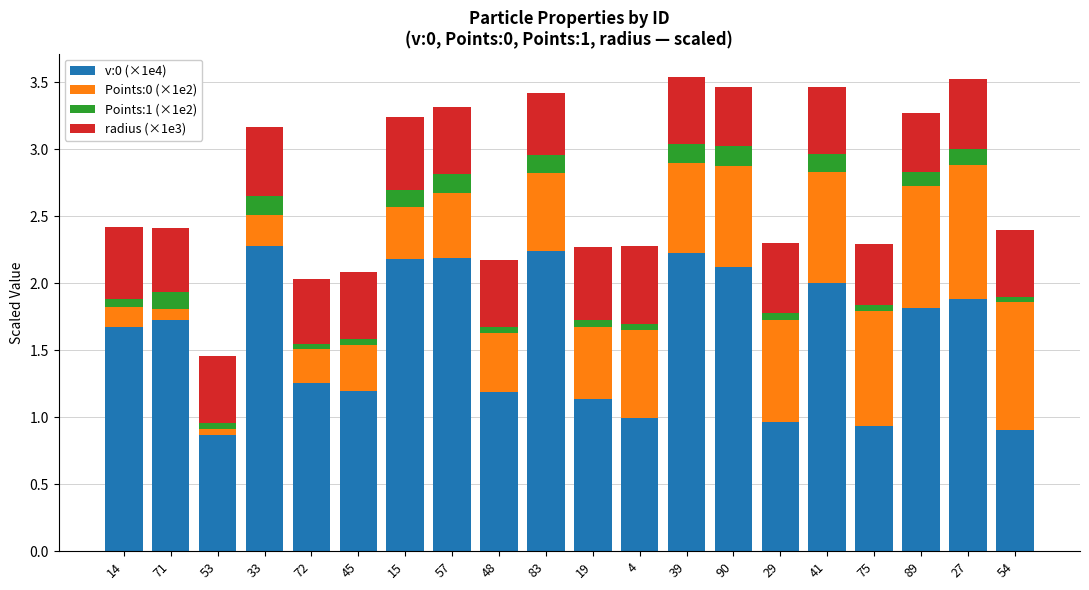

True or false: v:0 (×1e4) has a value of 0.9 at 53.

True